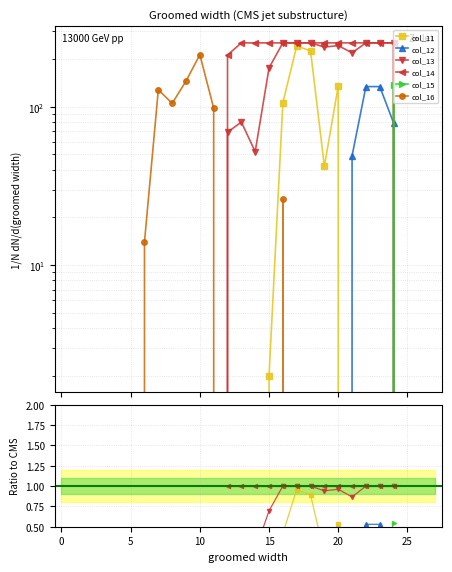

At which category is the sum across all series the highest?

17